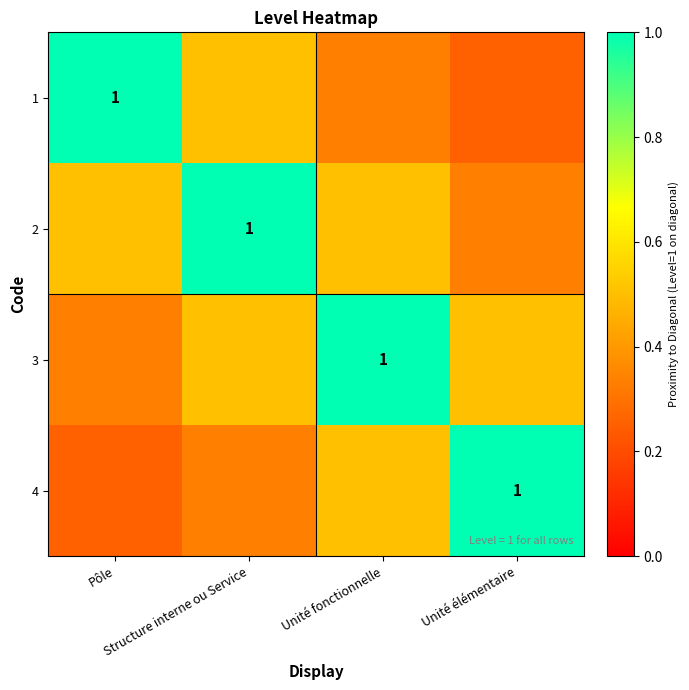

Which label corresponds to the largest value in the chart?

Pôle